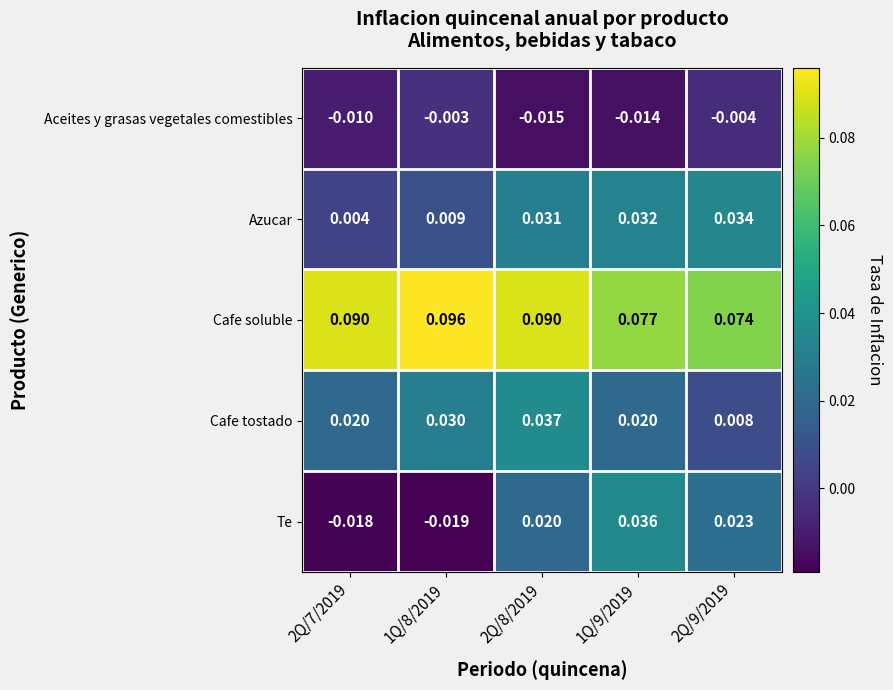

How many categories are shown in the chart?

5